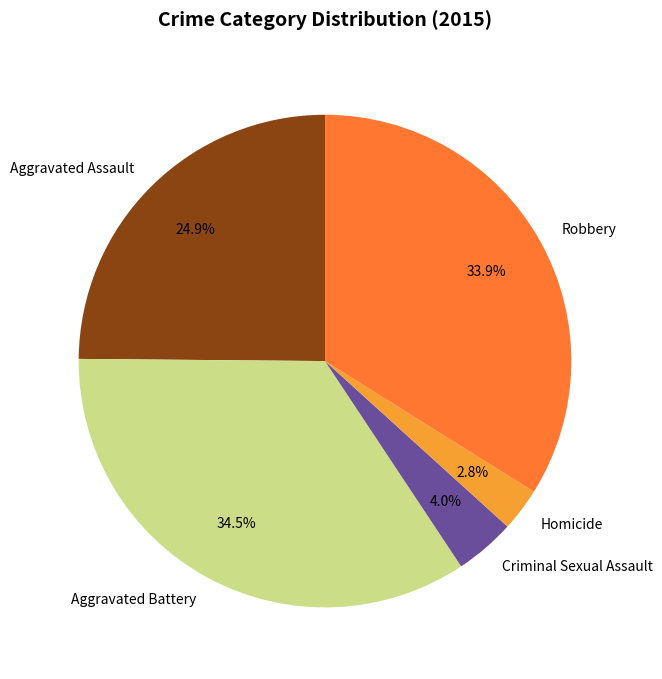

Combined, do Robbery and Criminal Sexual Assault account for over 50%?

No